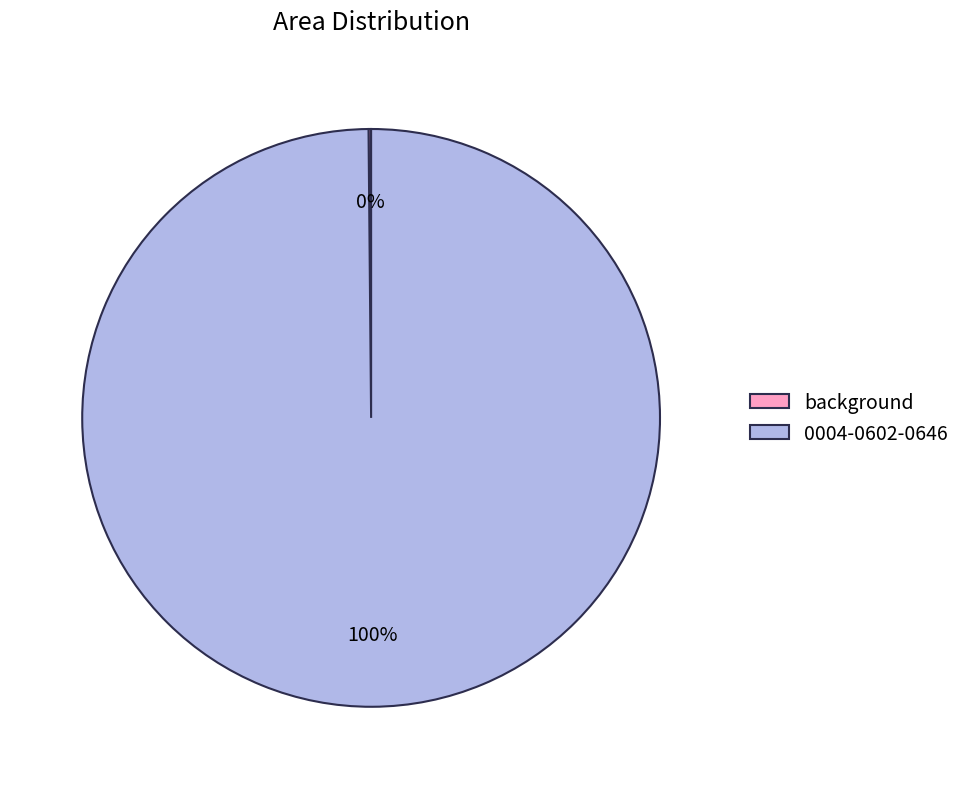

To the nearest percent, what is the difference between the largest and smallest slice percentages?

100%